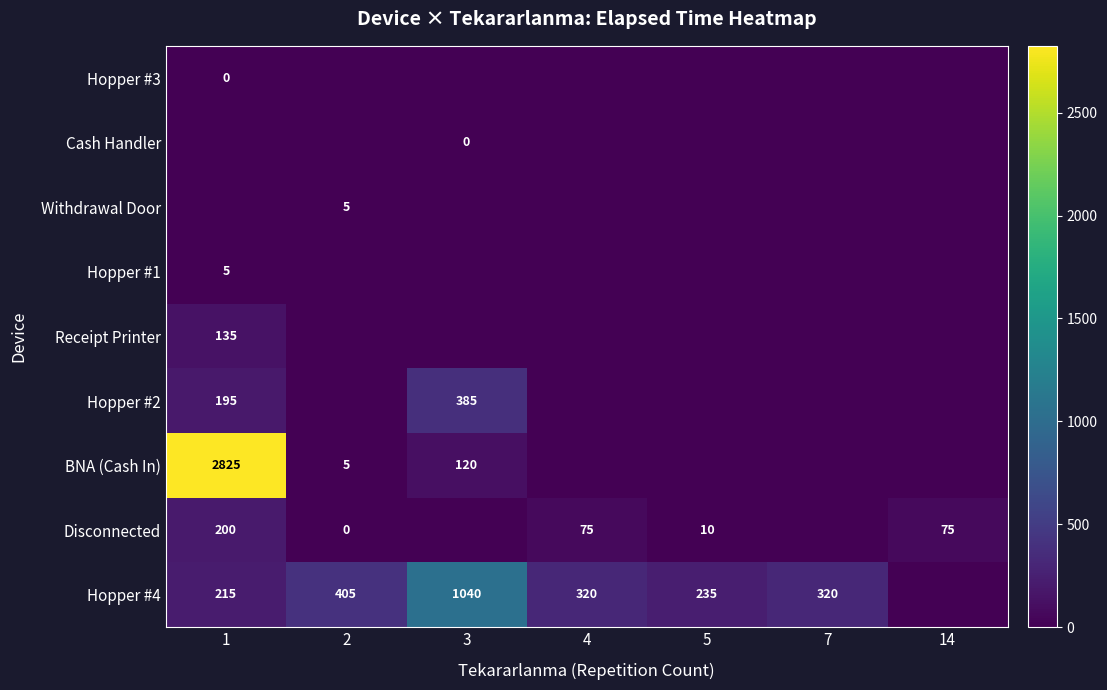

The value of Hopper #2 at 1 is 262. True or false?

False